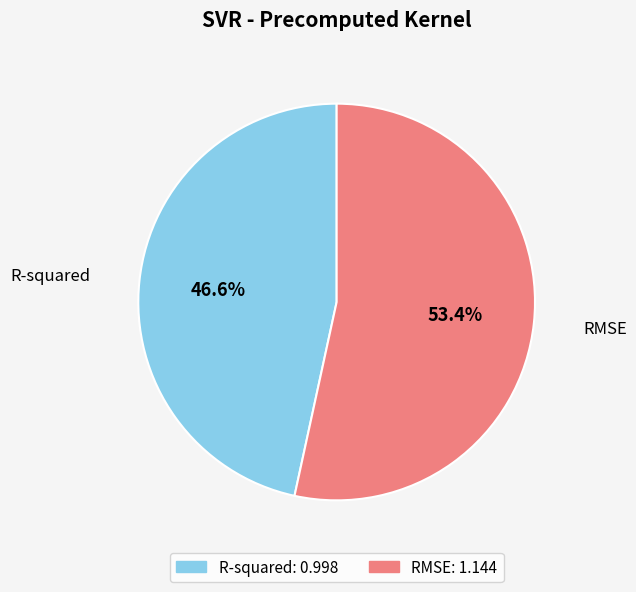

What is the ratio of the value at R-squared to the value at RMSE?

0.9